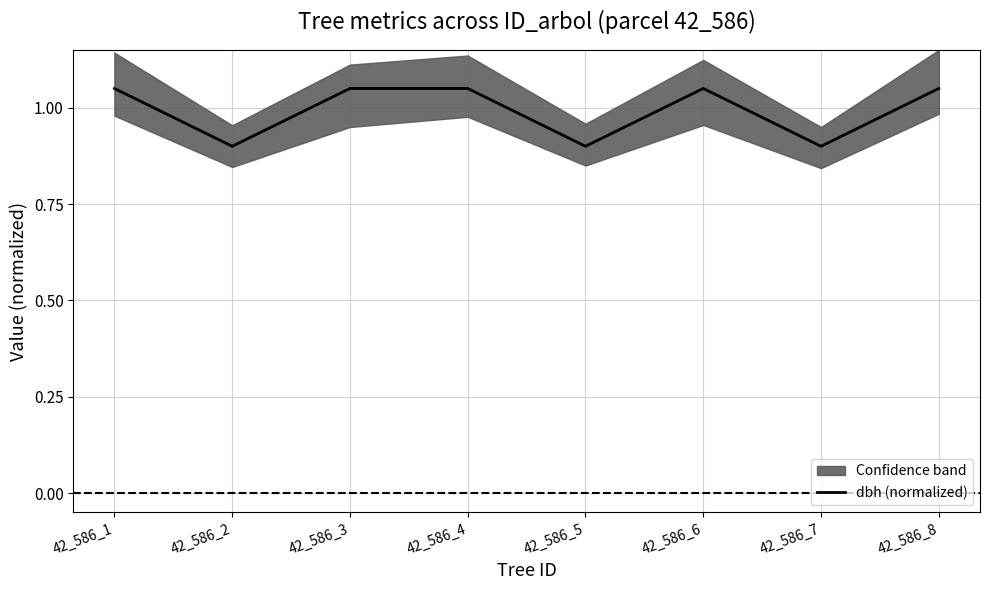

What is the difference between the second highest and minimum values?

0.2